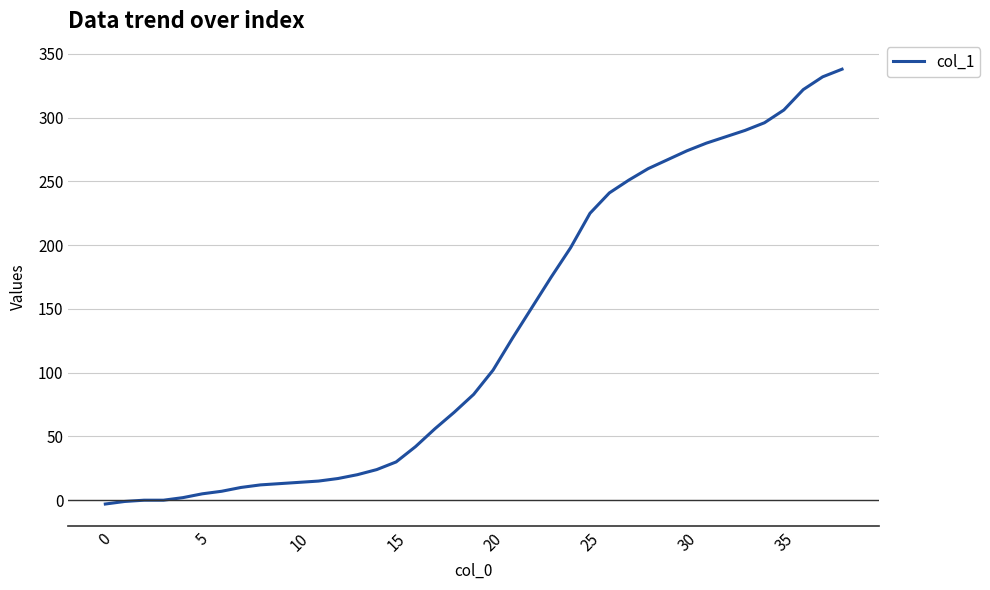

What is the difference between the maximum and minimum values?

341